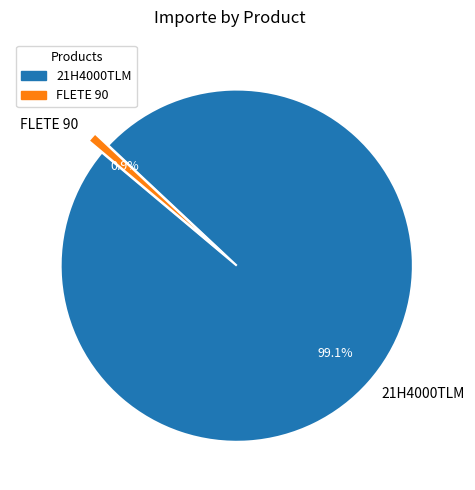

How many segments does this pie chart have?

2